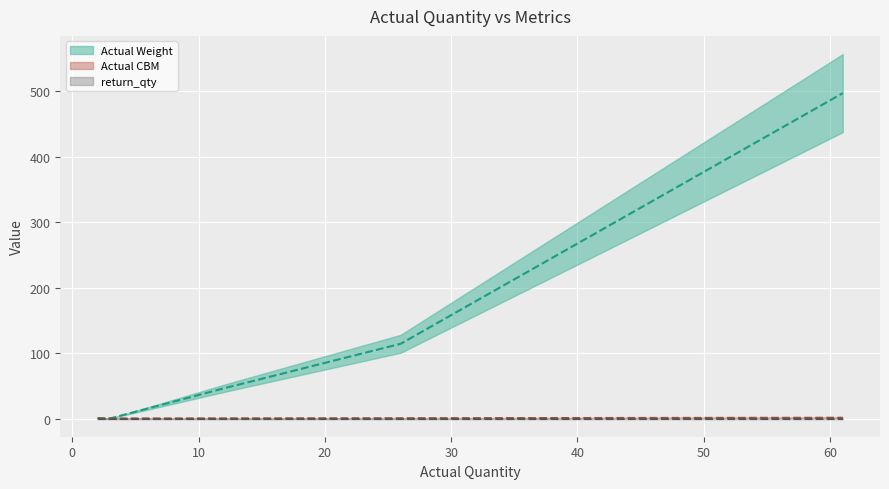

True or false: Actual Weight (median) and return_qty (median) intersect in this chart.

False